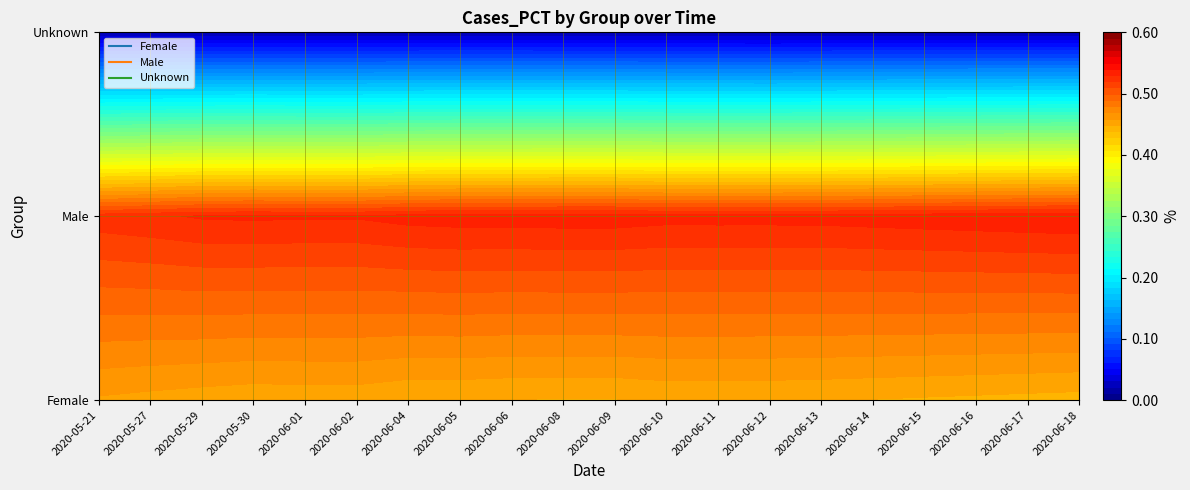

Is the value of Male at 16 greater than the value of Unknown at 14?

Yes